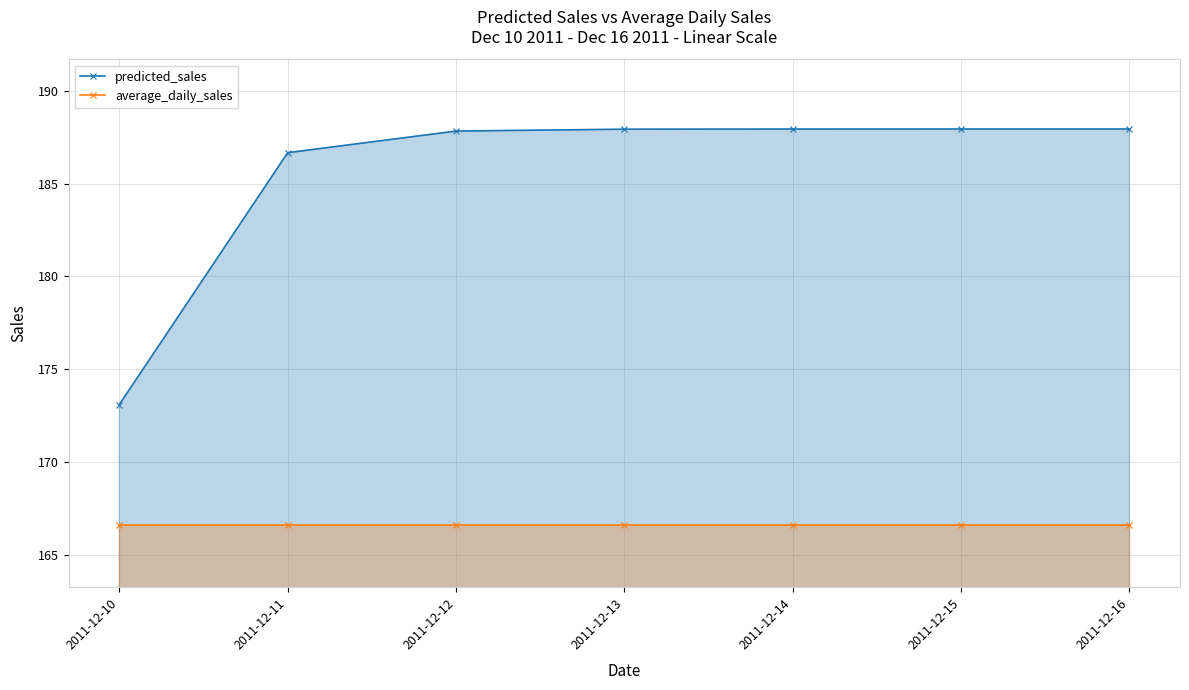

What are all the series names shown in the legend?

predicted_sales, average_daily_sales